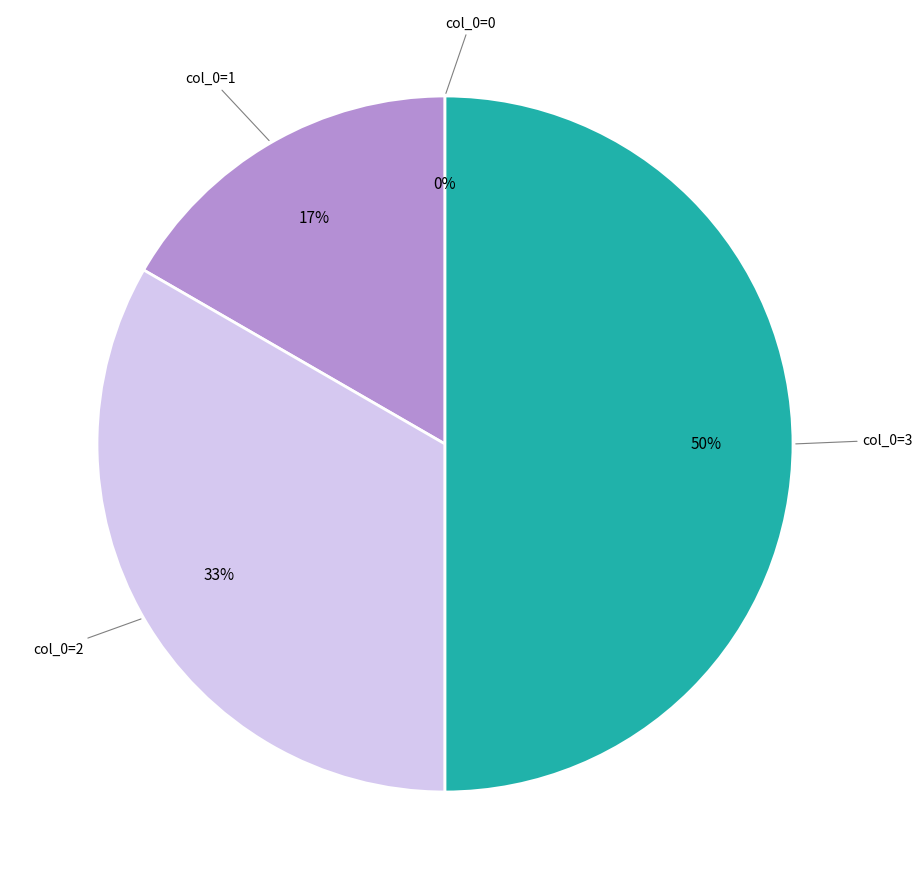

Is col_0=3 the majority of the pie?

No